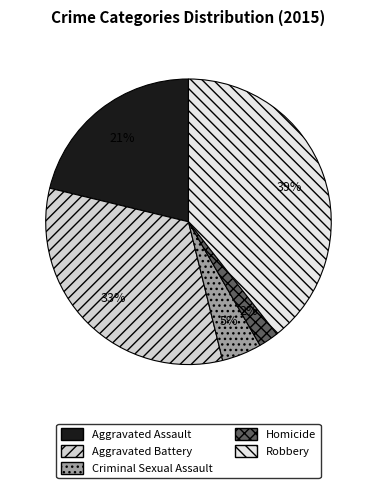

How many segments does this pie chart have?

5